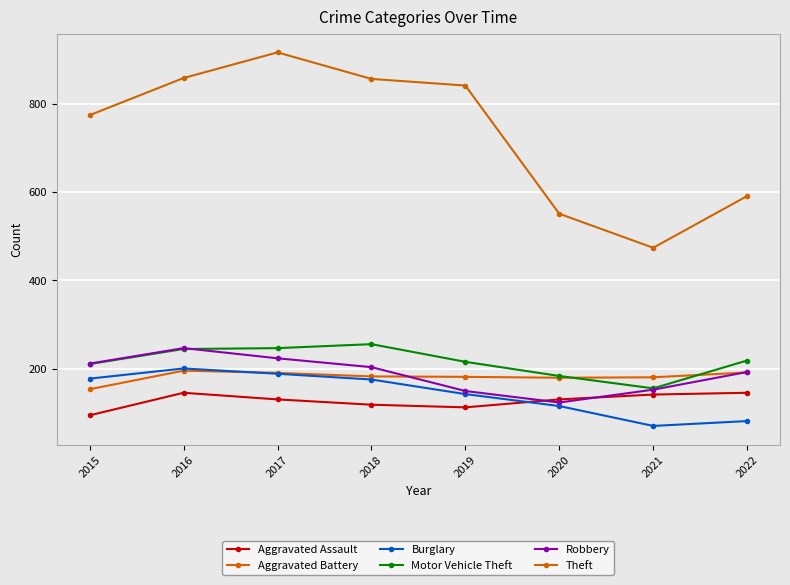

What is the value of the Aggravated Assault point at the 3rd from the left?

131